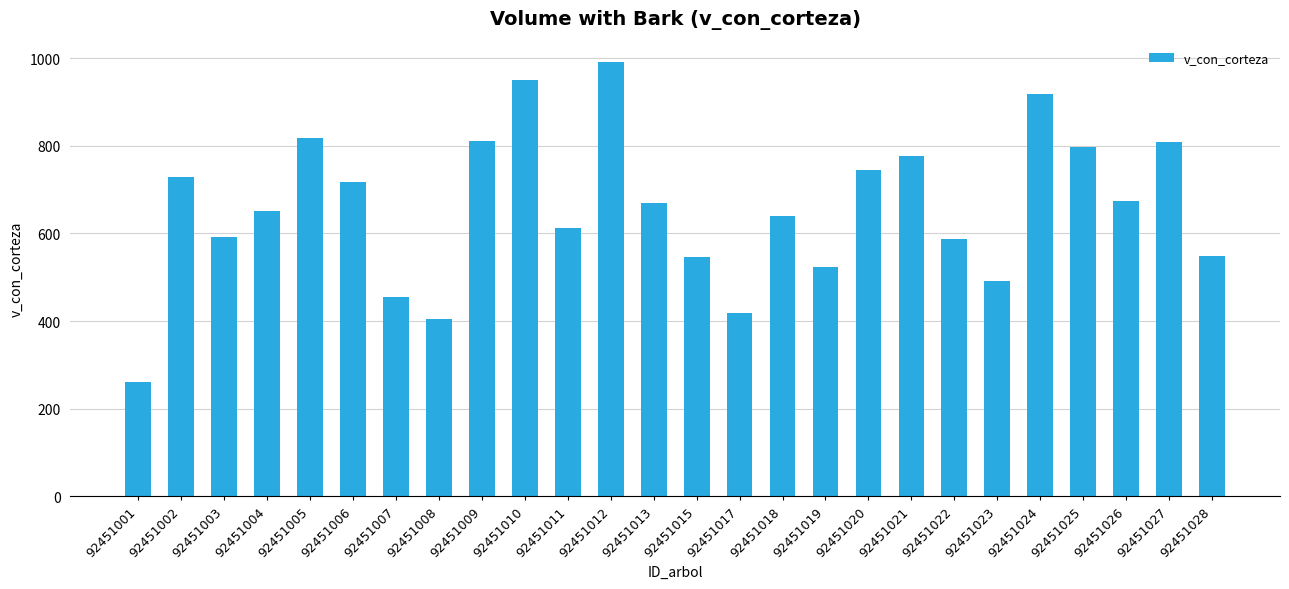

What is the average value?

659.0